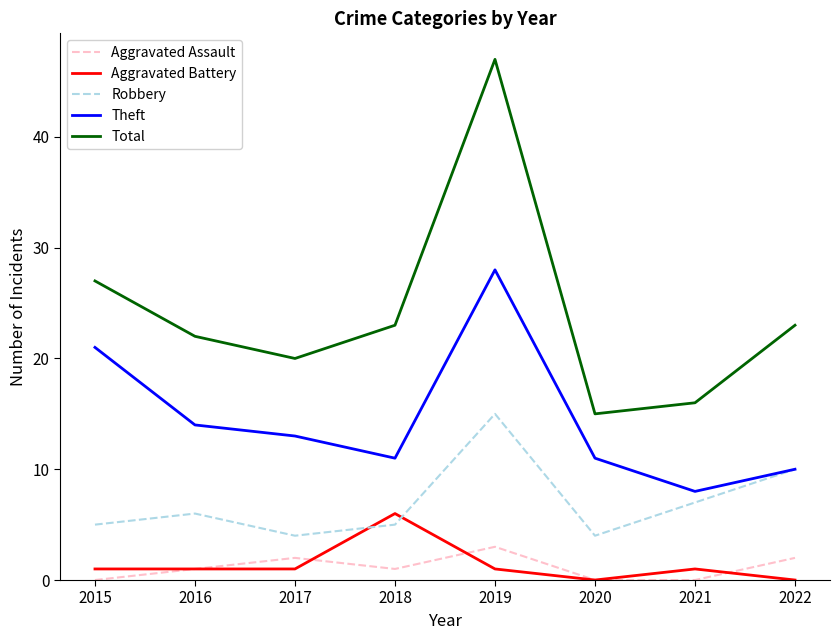

How many distinct data groups are displayed?

5